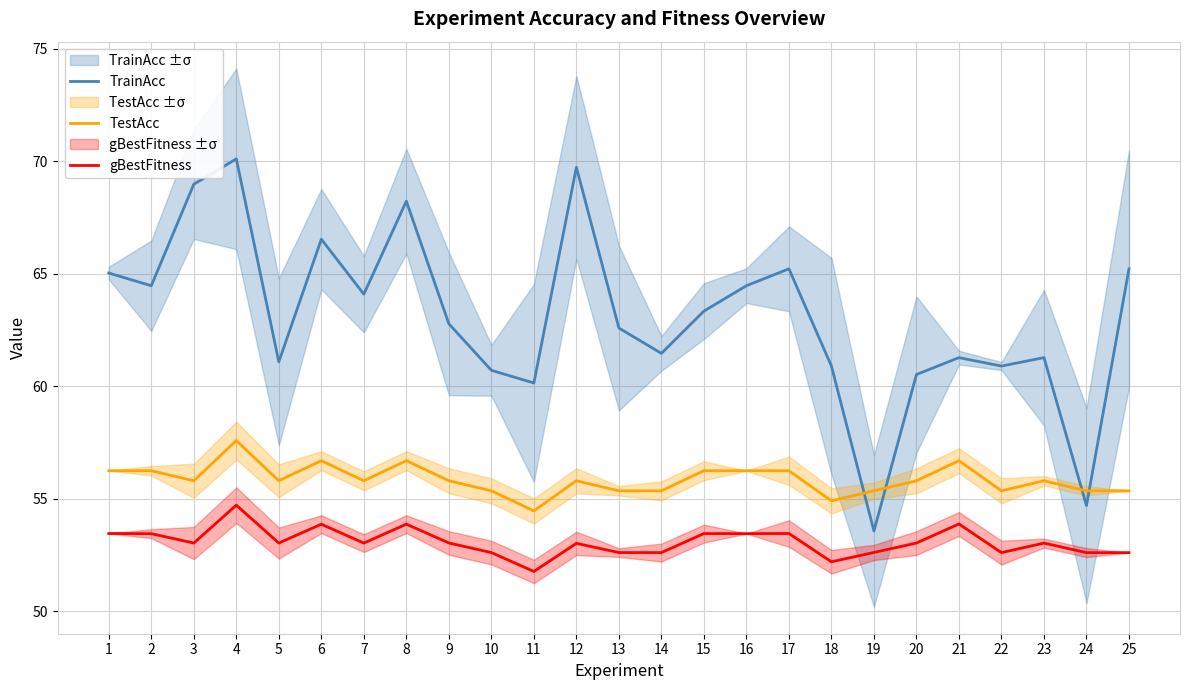

True or false: gBestFitness and TestAcc intersect in this chart.

False